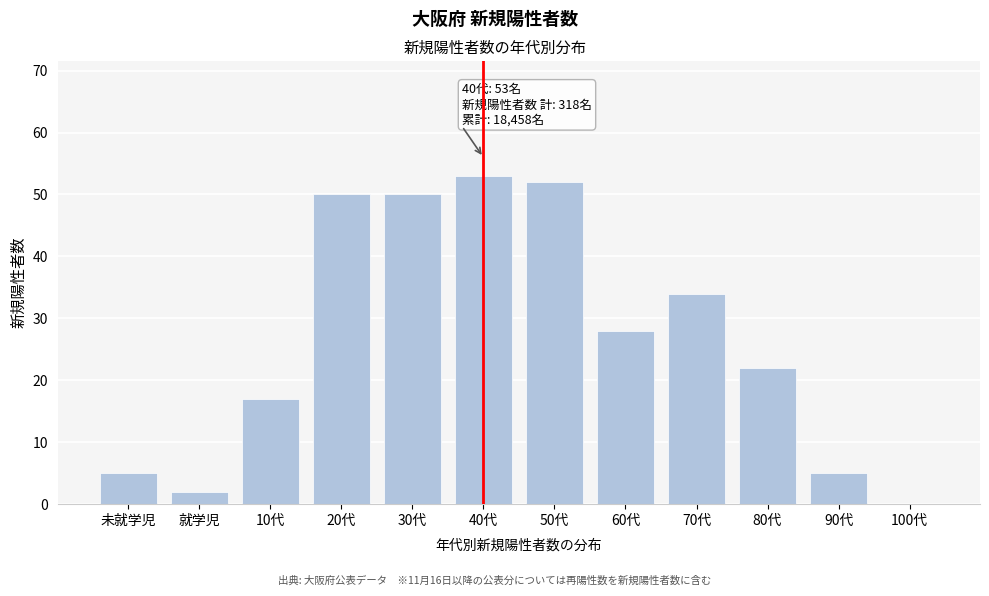

Reading right to left, extract all data points from this chart.

100代=0	90代=5	80代=22	70代=34	60代=28	50代=52	40代=53	30代=50	20代=50	10代=17	就学児=2	未就学児=5